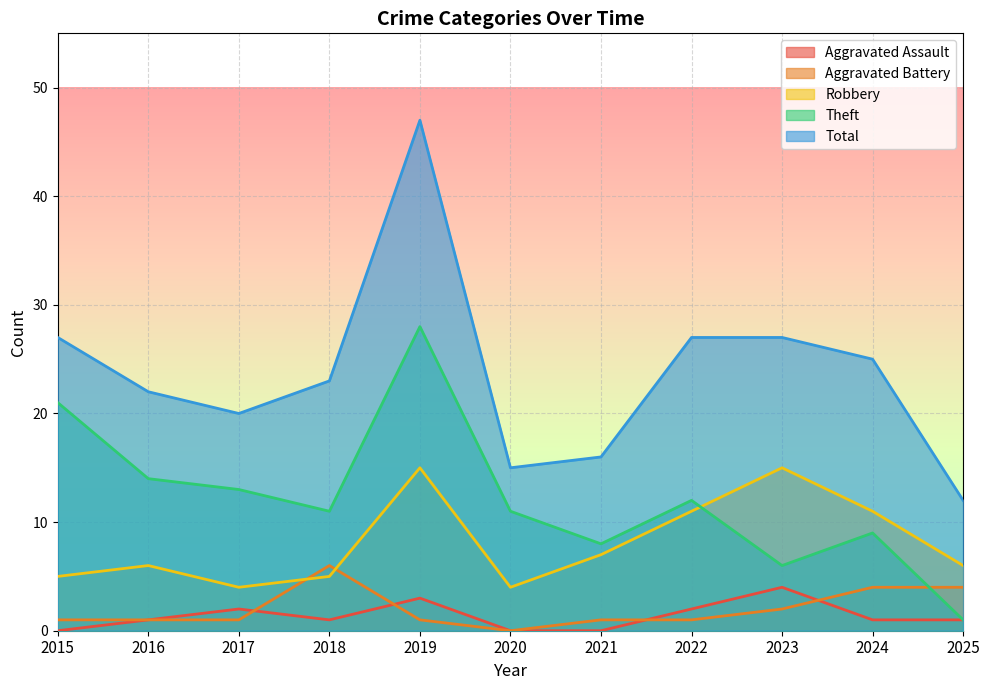

Reading left to right, list all the values displayed in this chart.

Aggravated Assault: 2015=0	2016=1	2017=2	2018=1	2019=3	2020=0	2021=0	2022=2	2023=4	2024=1	2025=1
Aggravated Battery: 2015=1	2016=1	2017=1	2018=6	2019=1	2020=0	2021=1	2022=1	2023=2	2024=4	2025=4
Robbery: 2015=5	2016=6	2017=4	2018=5	2019=15	2020=4	2021=7	2022=11	2023=15	2024=11	2025=6
Theft: 2015=21	2016=14	2017=13	2018=11	2019=28	2020=11	2021=8	2022=12	2023=6	2024=9	2025=1
Total: 2015=27	2016=22	2017=20	2018=23	2019=47	2020=15	2021=16	2022=27	2023=27	2024=25	2025=12